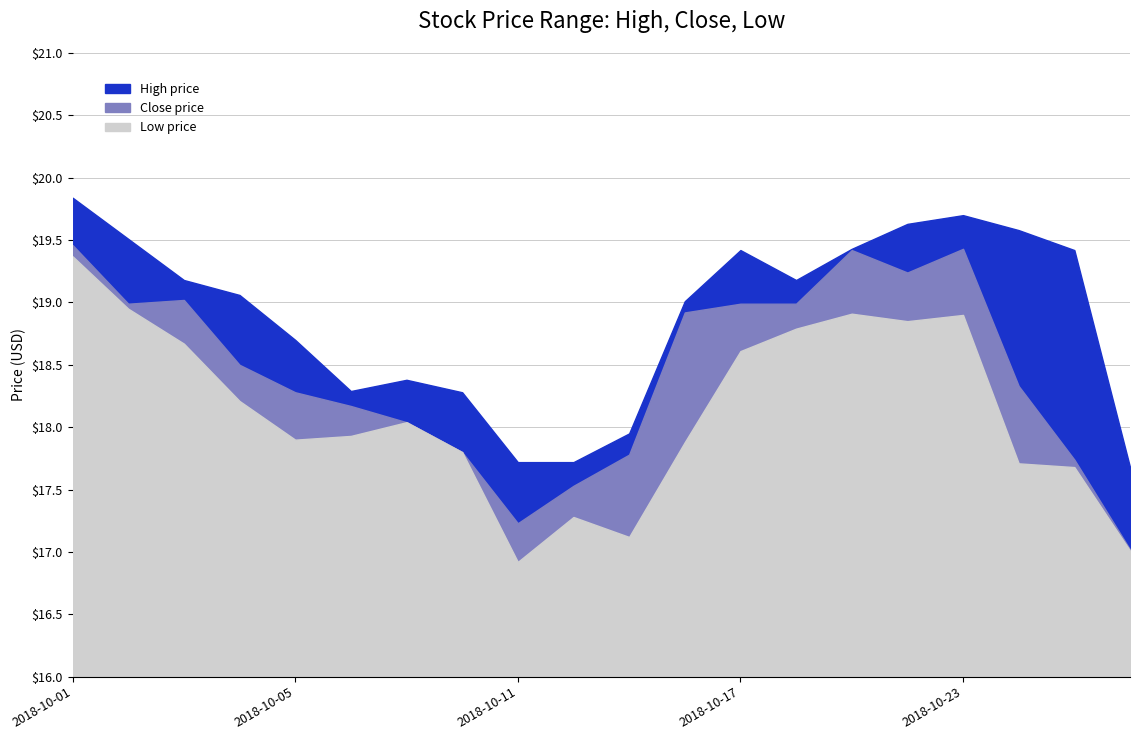

What is the greatest value displayed?

19.8